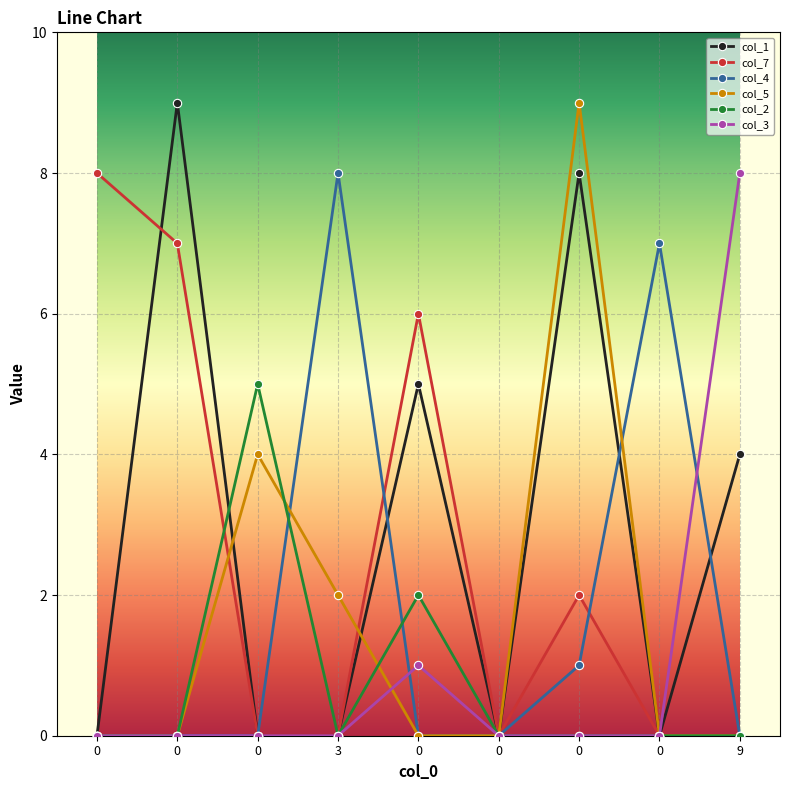

What is the maximum value shown in the chart?

9